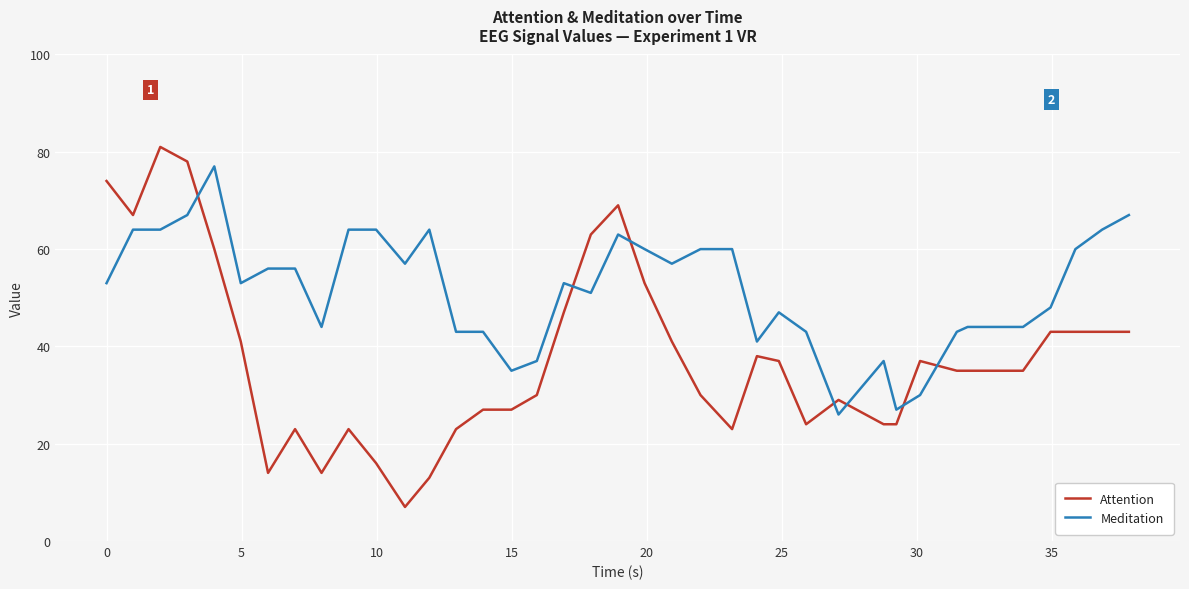

Which series has the largest total across all categories?

Meditation